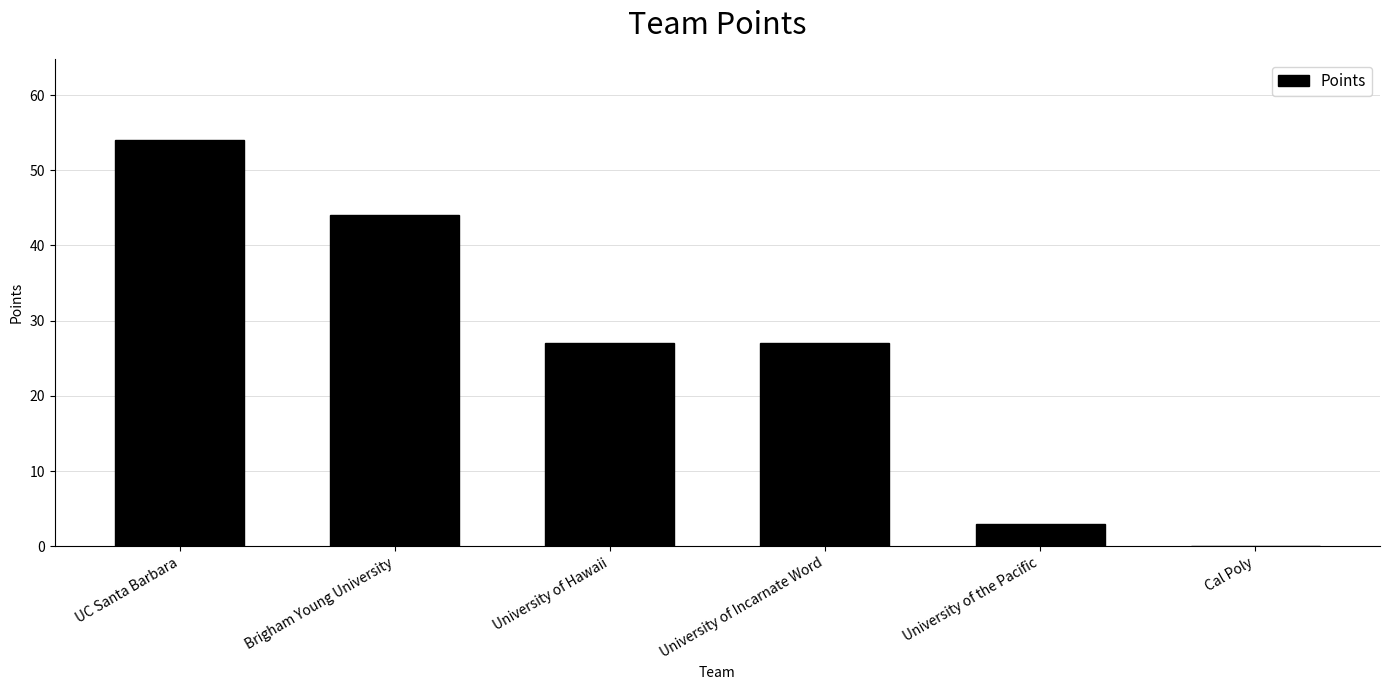

The value at University of Hawaii is 27. True or false?

True